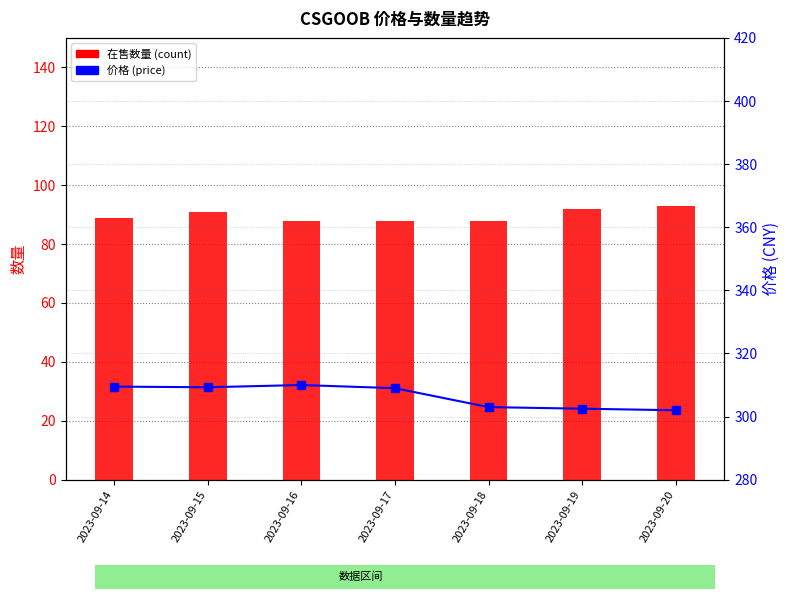

List the series in order of their overall mean, highest first.

价格, 在售数量